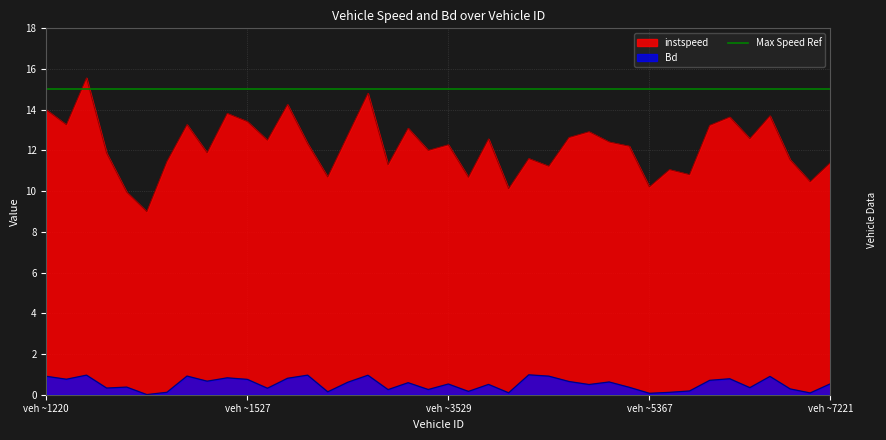

What value does the instspeed series have at 1545?

14.3